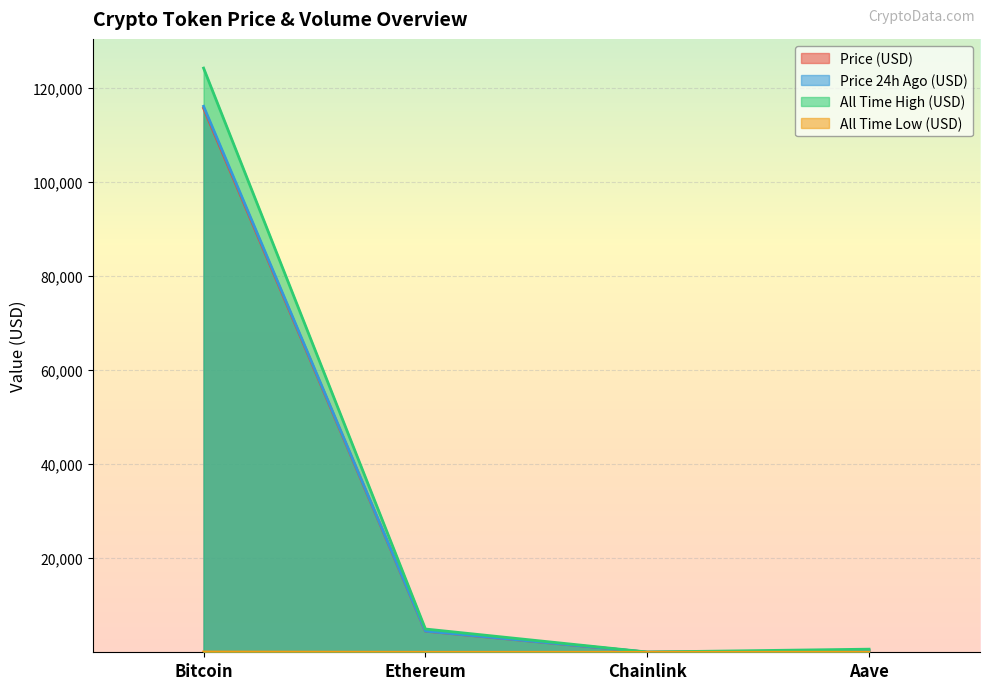

Reading right to left, transcribe all the data shown in this chart.

price: 296.1	23.1	4484.3	115603.0
price24hAgo: 298.6	23.4	4500.3	116012.0
allTimeHigh: 661.7	52.7	4946.1	124128.0
allTimeLow: 26.0	0.1	0.4	67.8